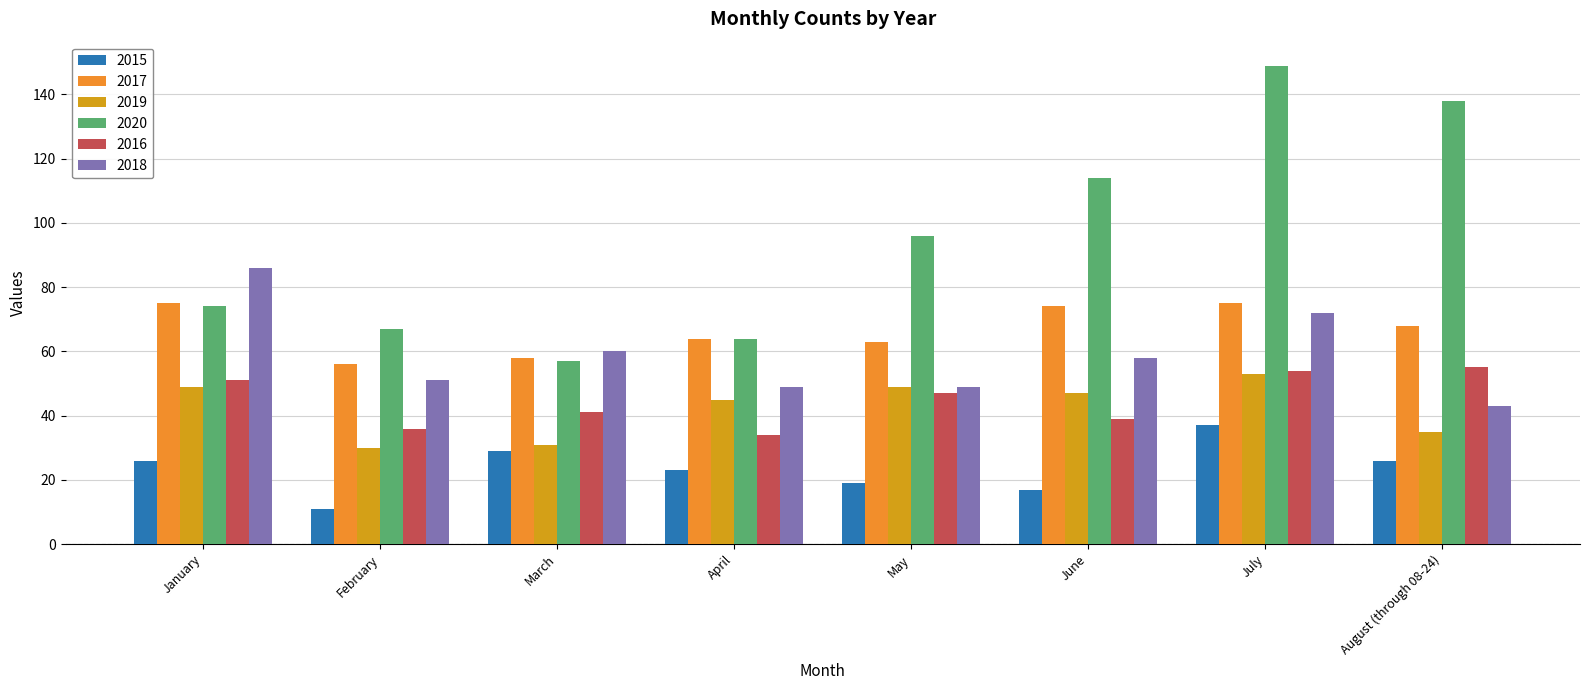

Where is 2016 nearest to the value 44?

March